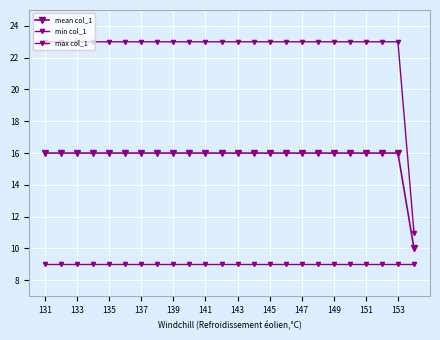

Does the chart have visible grid lines?

Yes